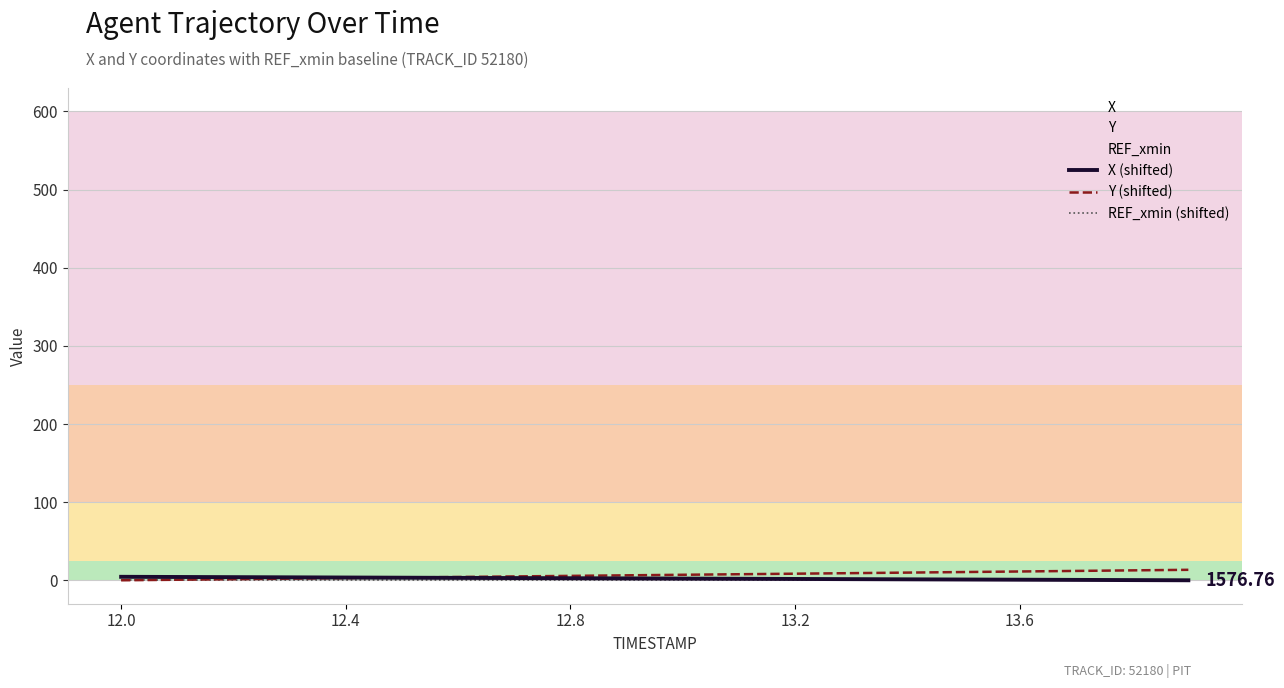

What is the difference between the highest and lowest values at 12.8?

4.0